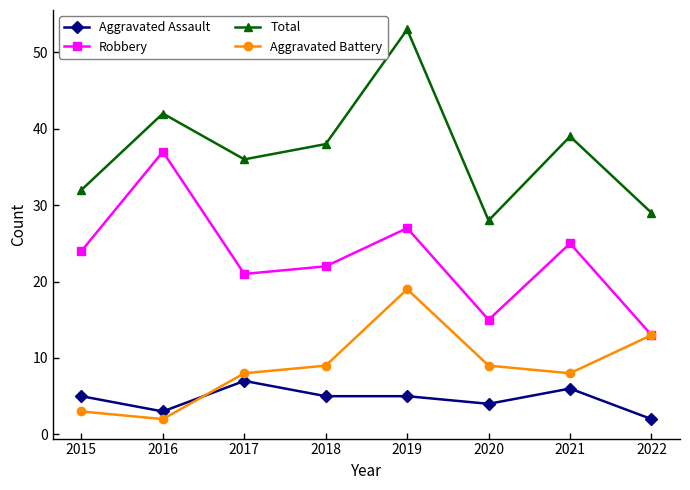

What is the spread (max minus min) of values at 2015?

29